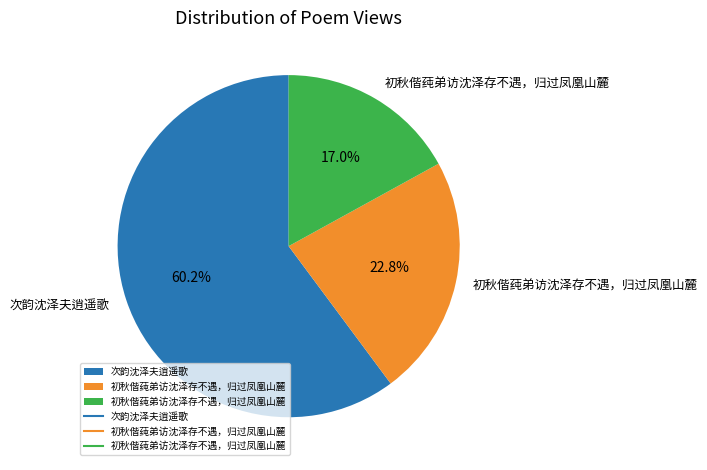

Is there a majority slice in this chart?

Yes